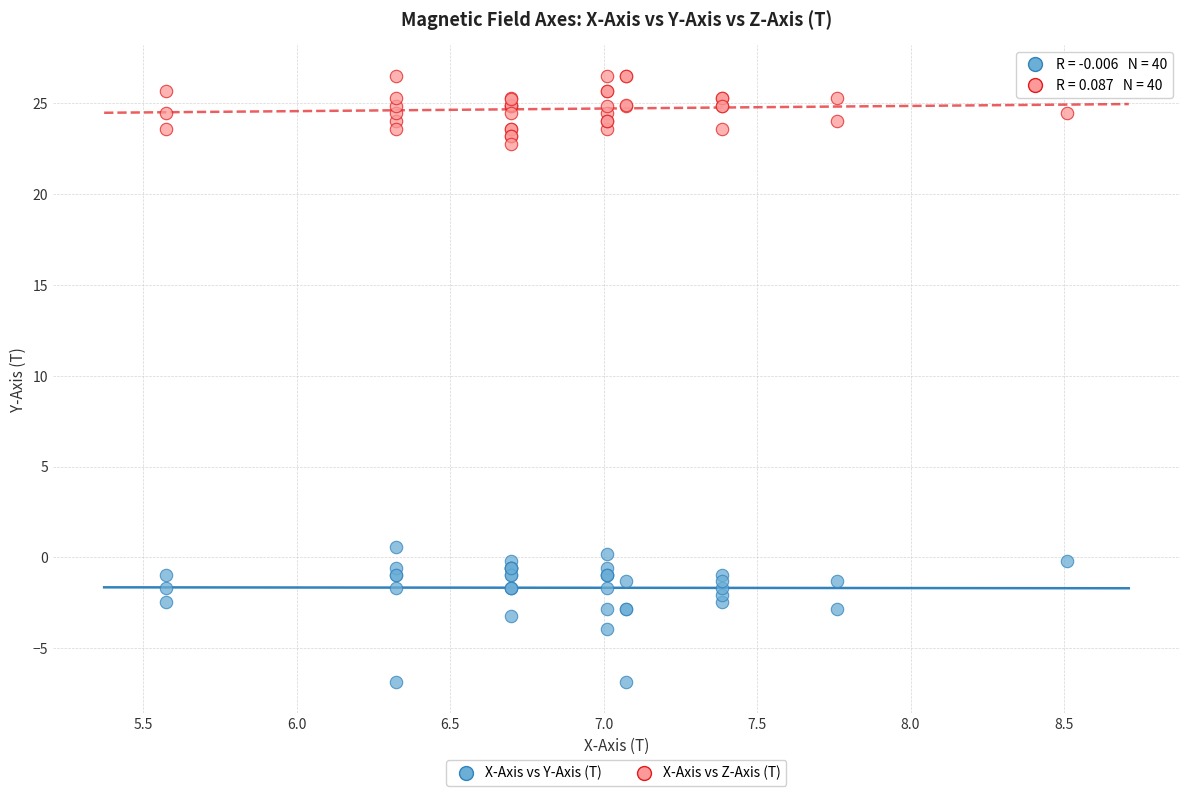

What are all the series names shown in the legend?

X-Axis vs Y-Axis (T), X-Axis vs Z-Axis (T)